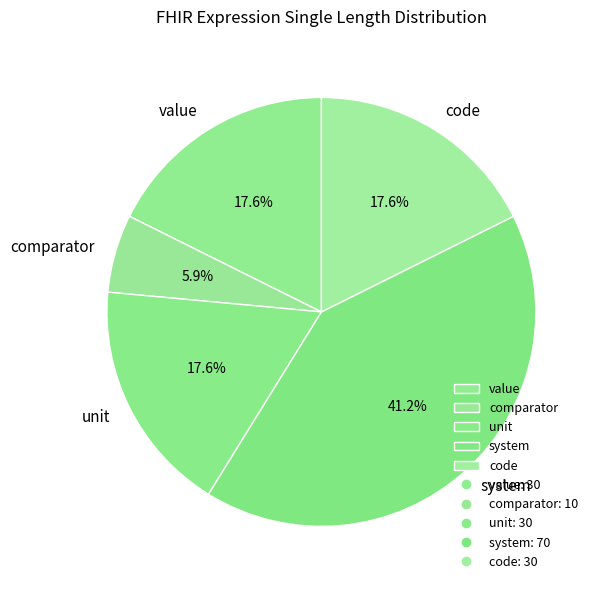

Approximately how many times larger is the value at value compared to comparator?

3.0